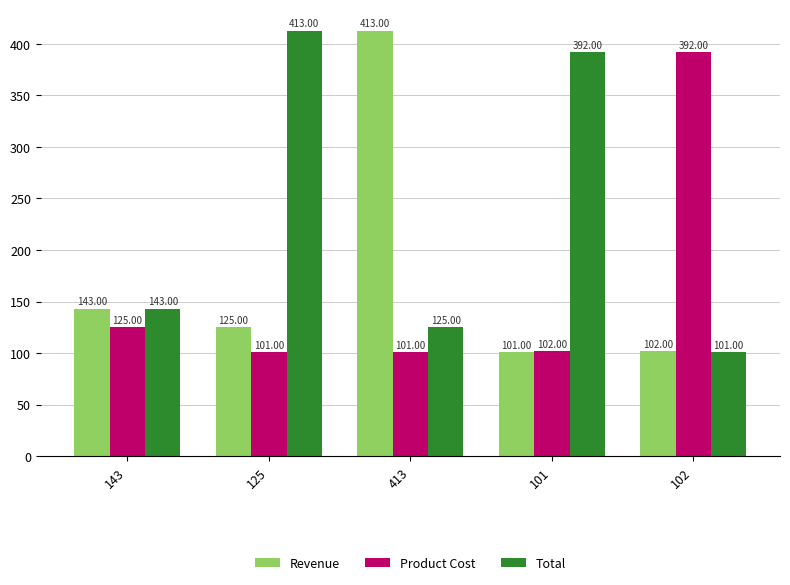

Which series has the largest total across all categories?

Total